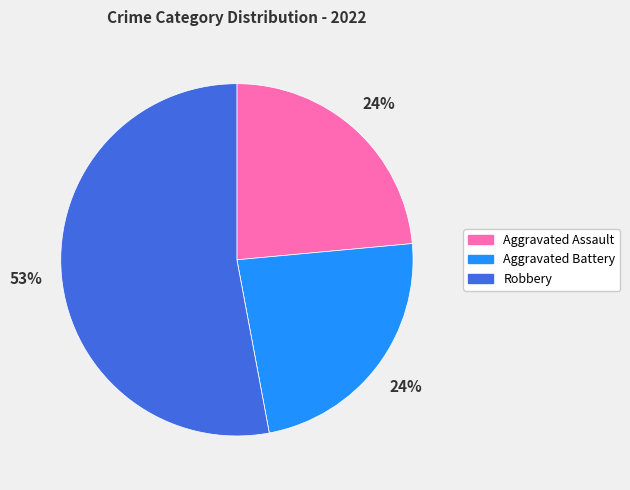

To the nearest percent, what is the average slice percentage?

25%